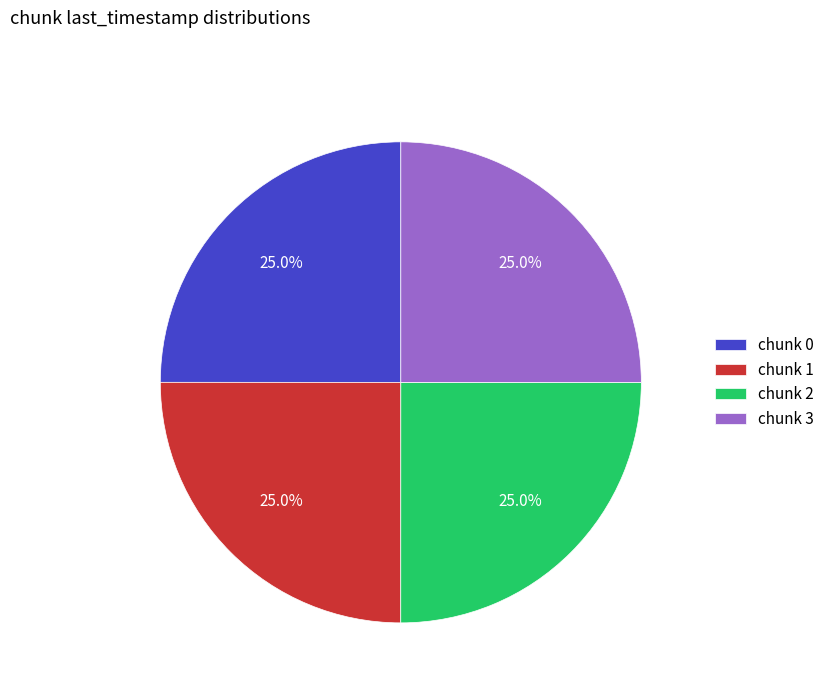

How much of the chart is everything except chunk 3?

75.0%